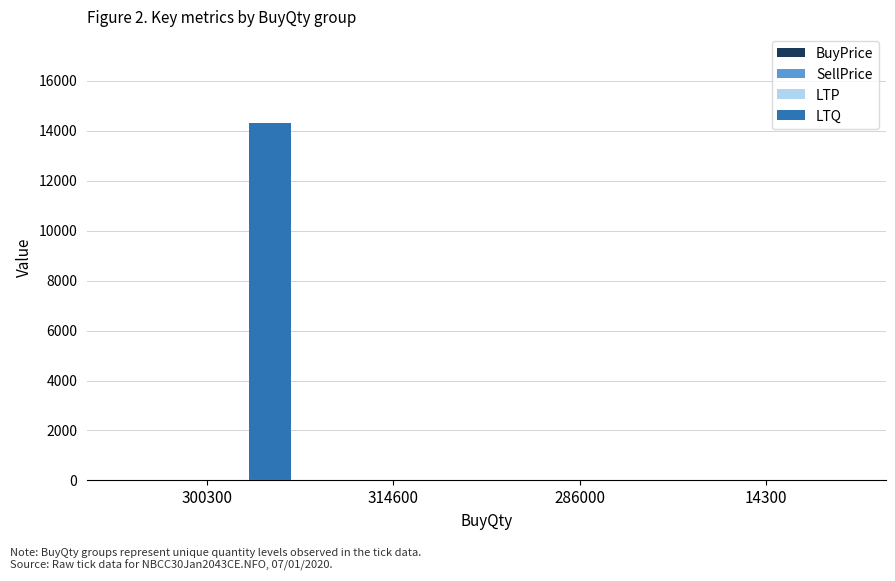

Read the LTQ value at 300300.

14300.0